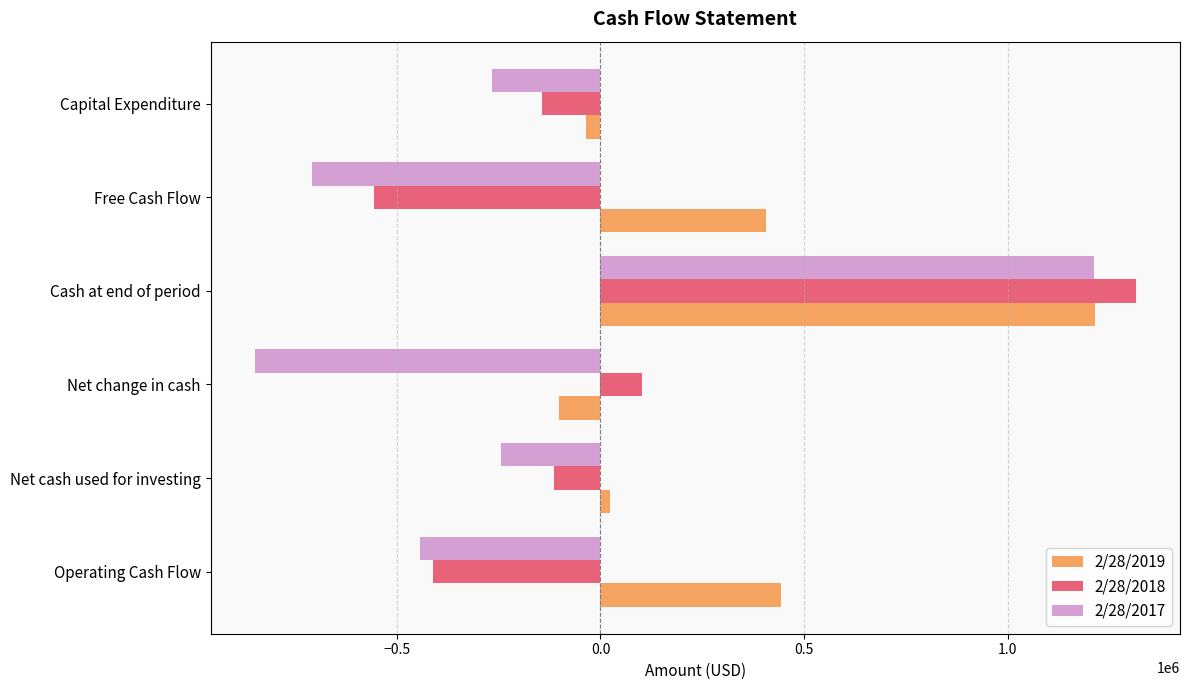

List the series in order of their overall mean, lowest first.

2/28/2017, 2/28/2018, 2/28/2019